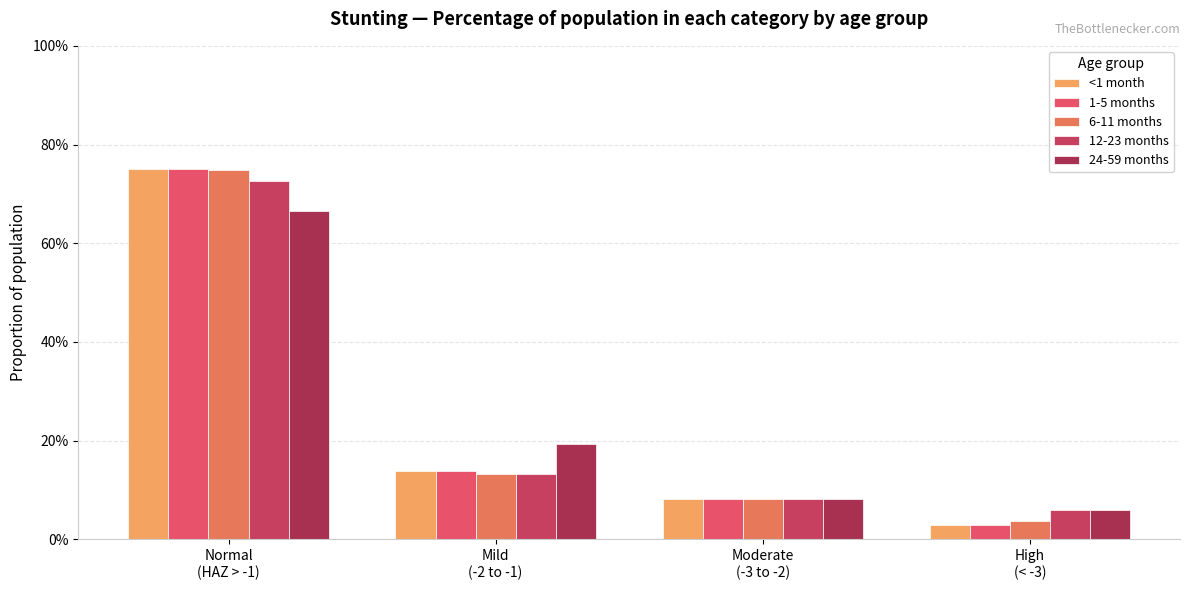

At which category is the sum across all series the highest?

Normal
(HAZ > -1)